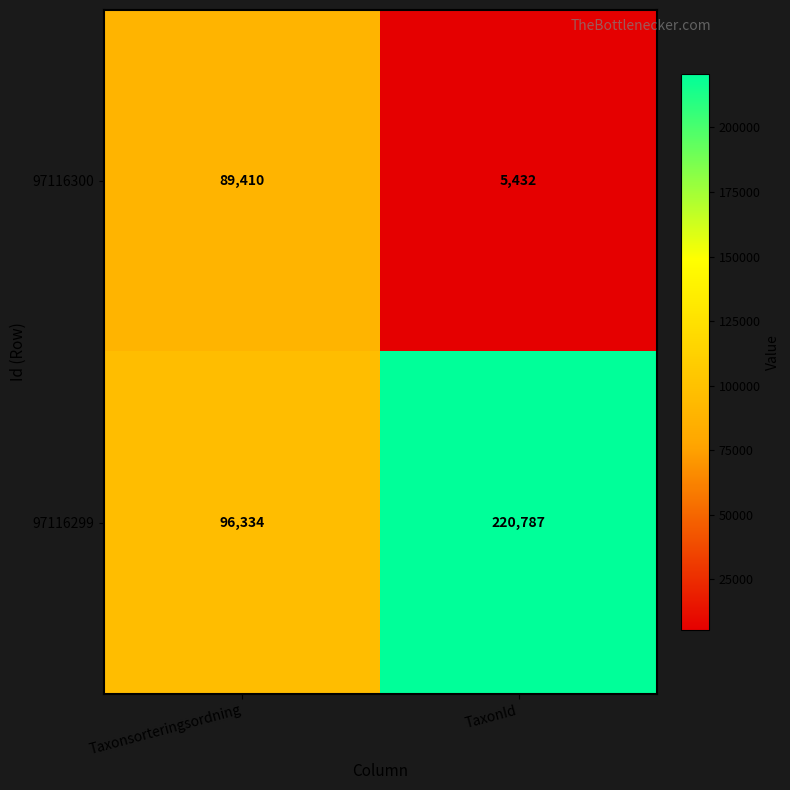

What is the sum of all 97116299 values?

317121